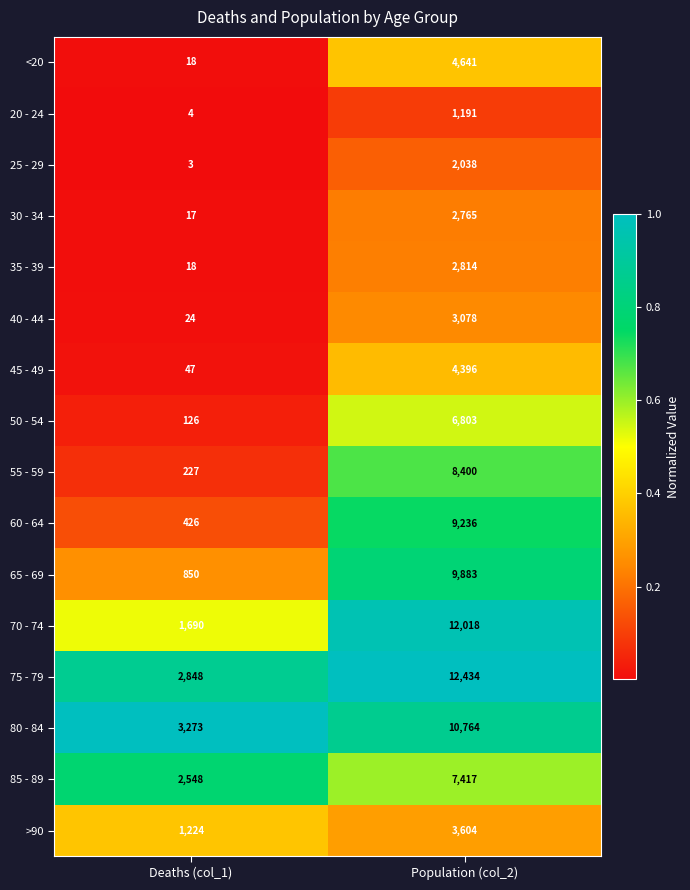

How many data points does each series have?

2